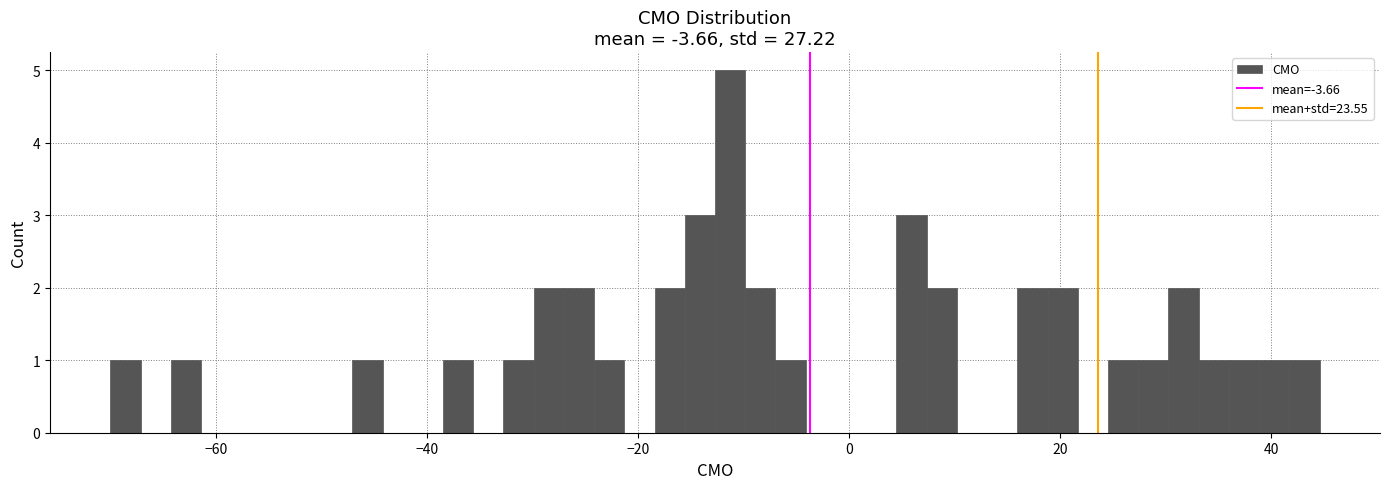

Around what value on the x-axis is the tallest bar? Give the approximate position of its centre, as read against the axis.

-12